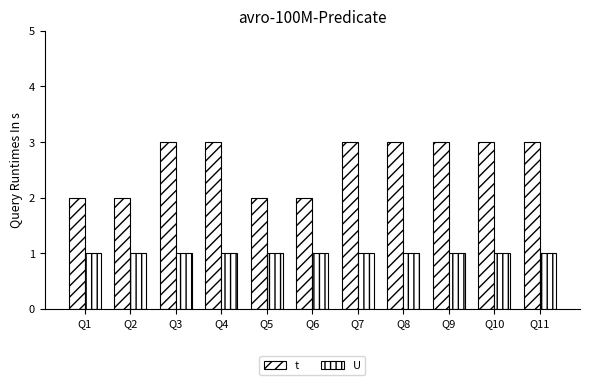

How many data points does each series have?

11